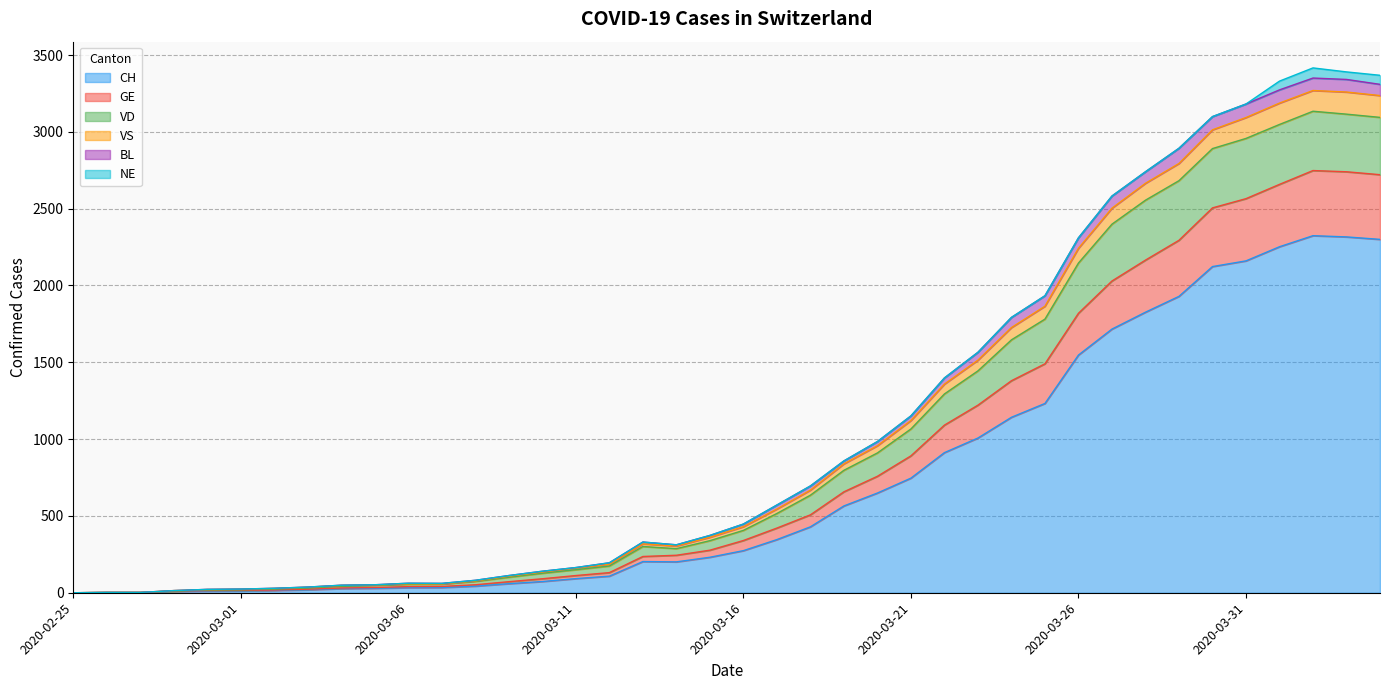

What is the highest value of the CH series?

2324